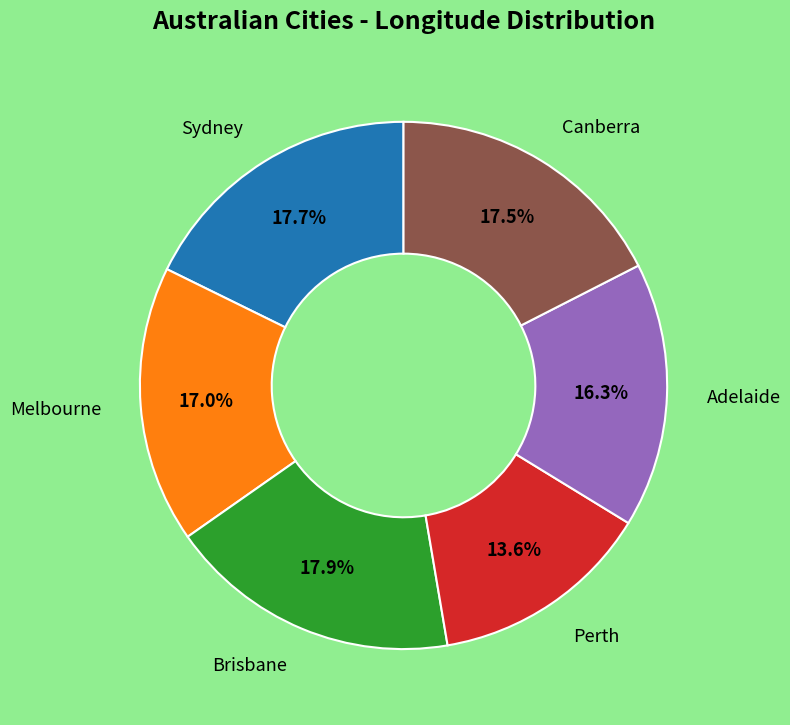

Is there a majority slice in this chart?

No